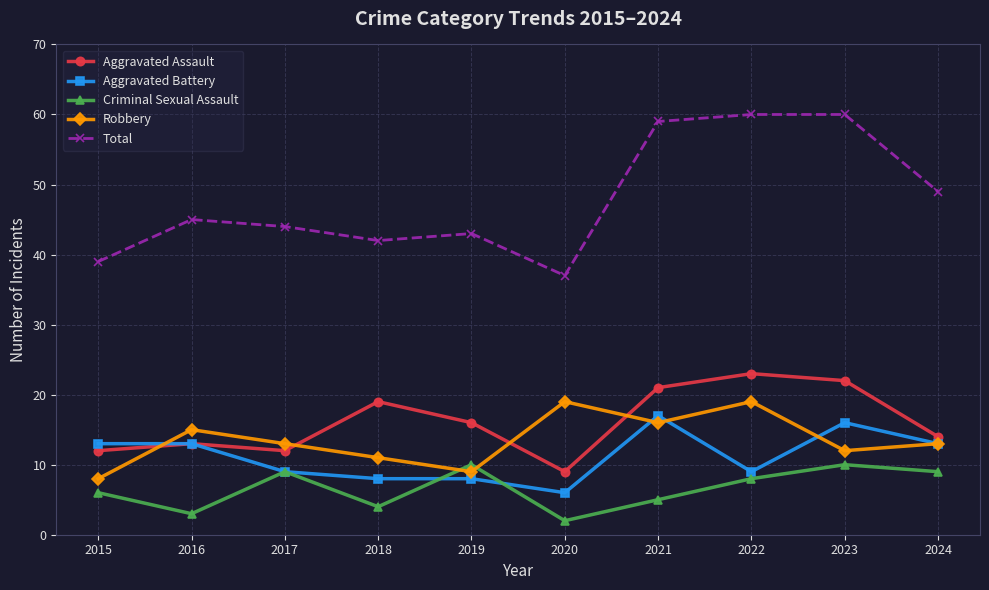

Does the chart have visible grid lines?

Yes